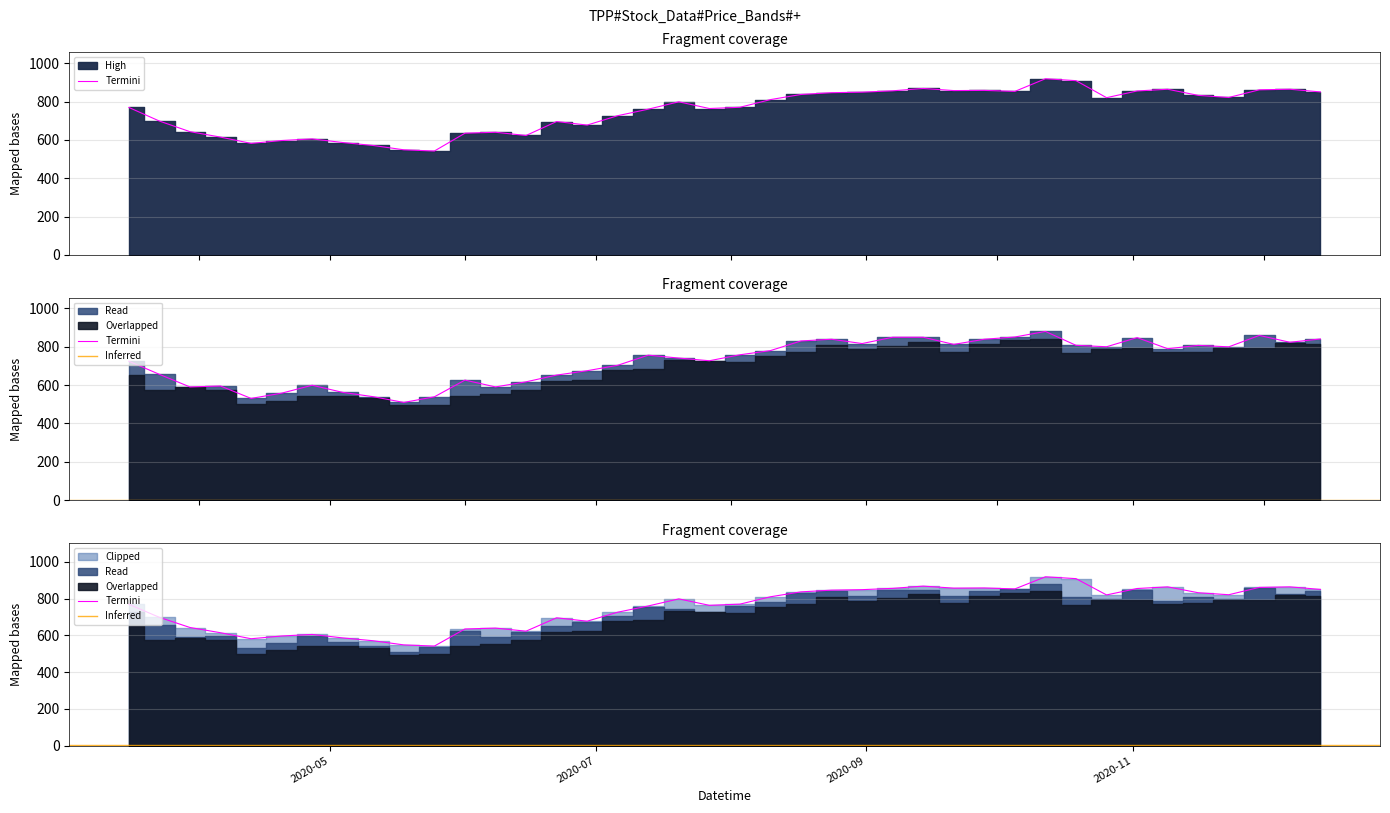

What is the approximate value of High at 2020-08-17?

836.7